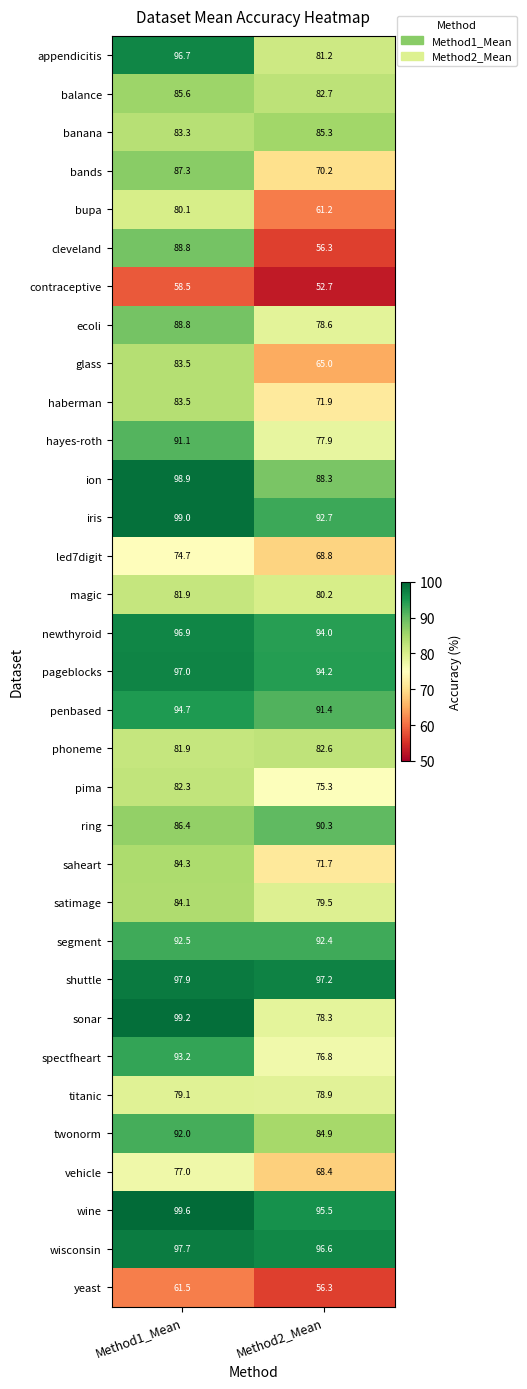

True or false: led7digit has a value of 74.7 at Method1_Mean.

True